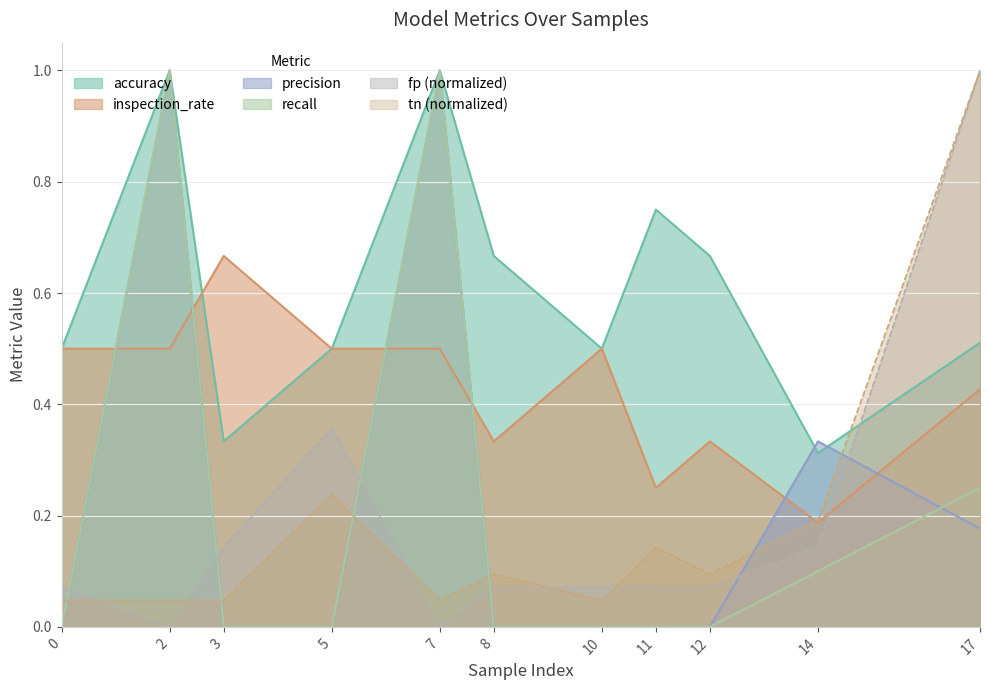

How many lines are shown in the chart?

6